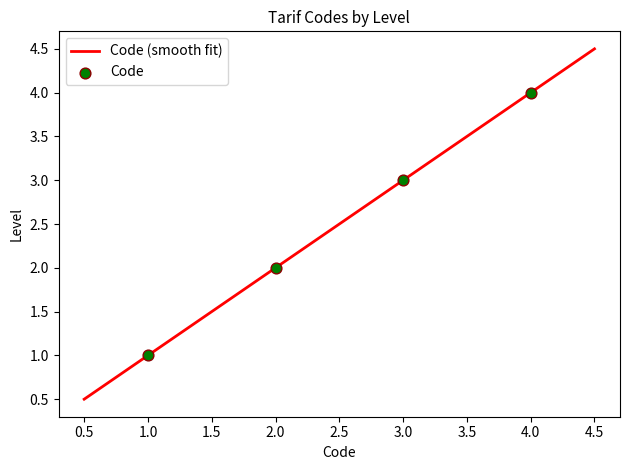

What is the maximum value for Code (smooth fit)?

4.5